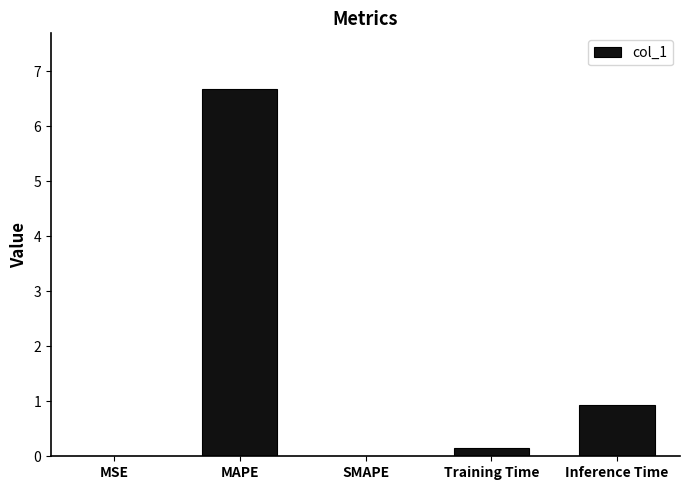

What is the change in value from MSE to MAPE?

+6.7